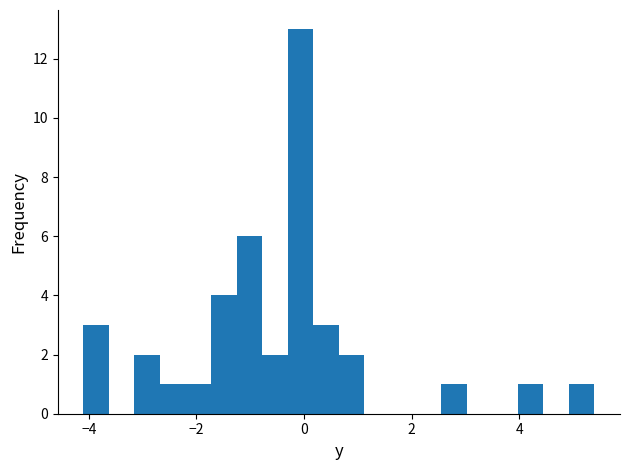

Read against the x-axis, roughly where is the centre of the tallest bar?

0.0